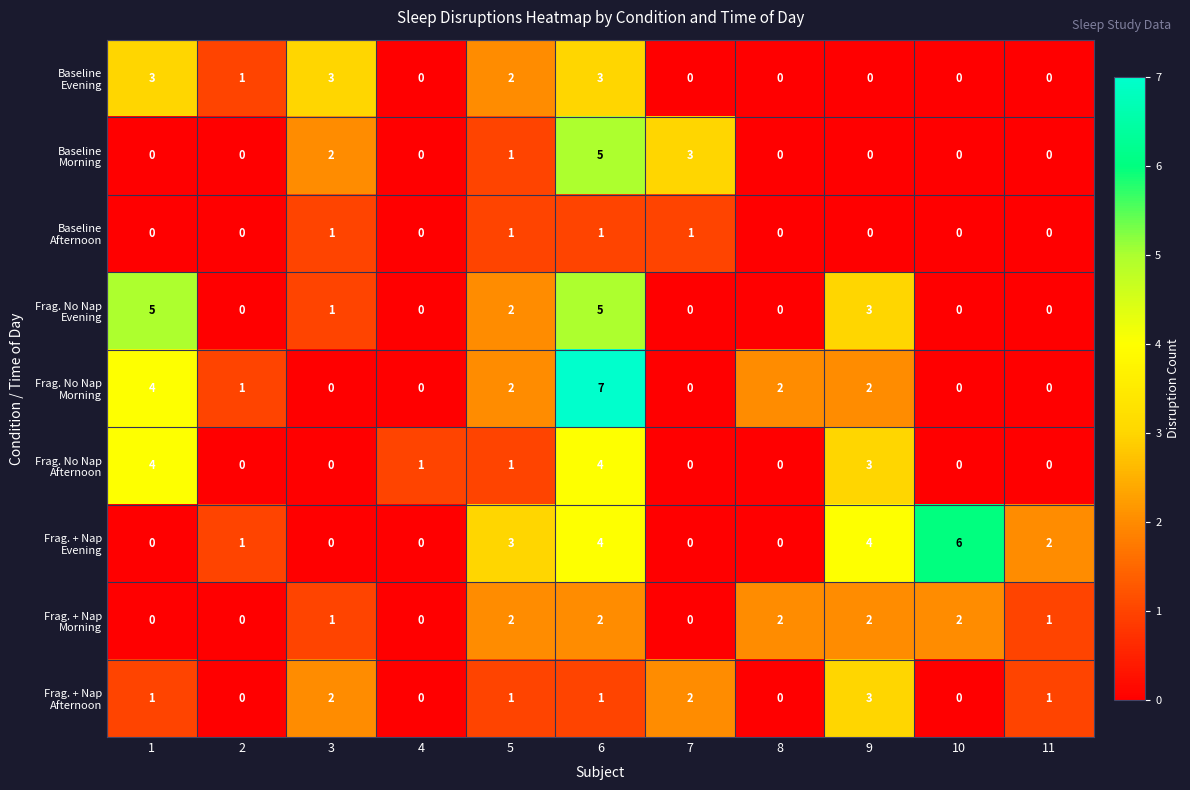

What is the greatest value displayed?

7